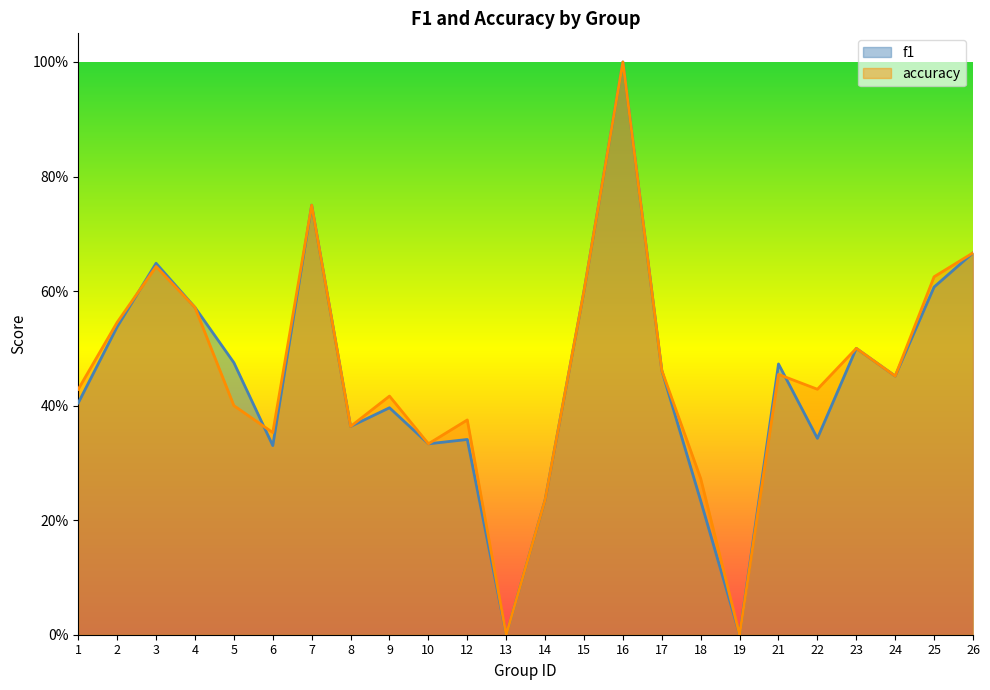

Which category has the highest value in the accuracy series?

16